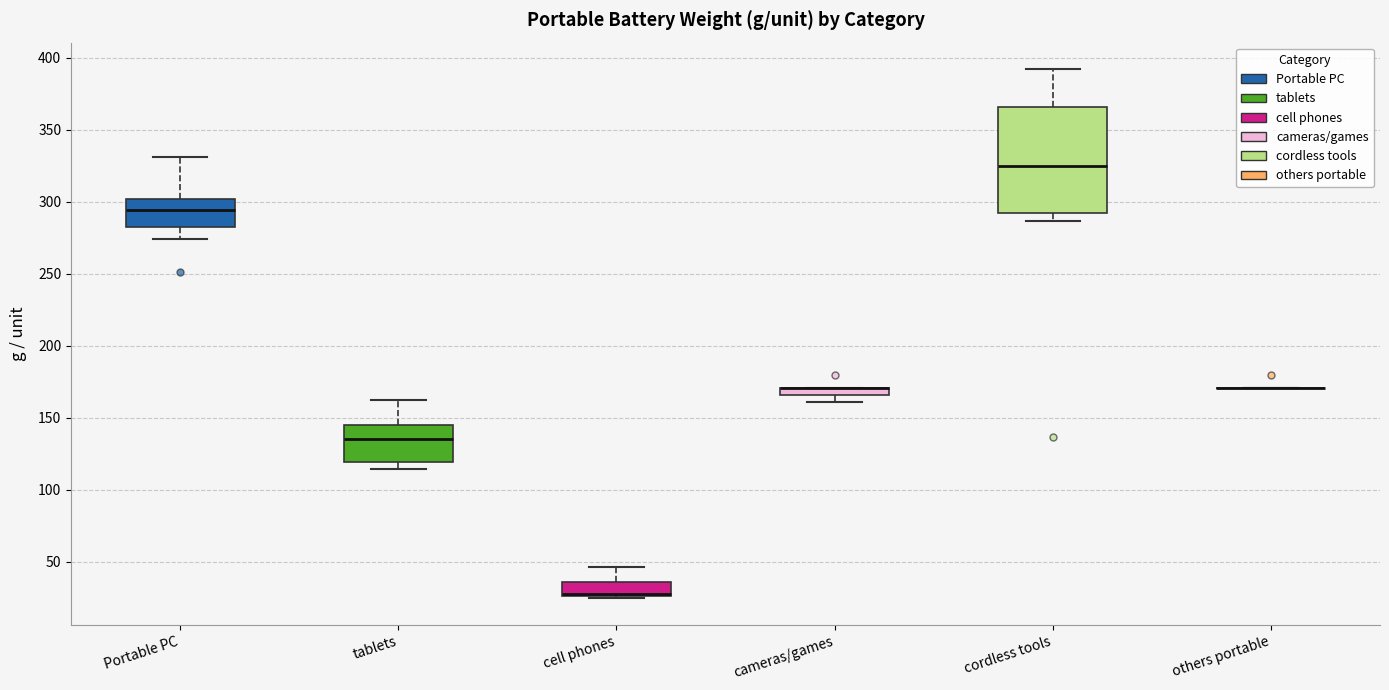

Comparing the boxes themselves (not the whiskers), which one is the tallest?

cordless tools